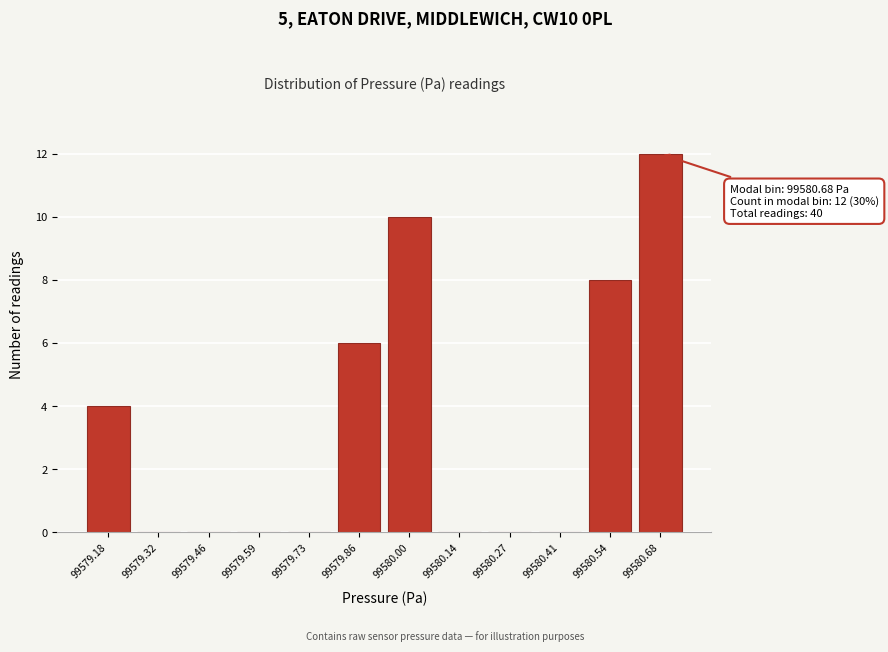

Over which range of the x-axis is the bar tallest?

99580.62 to 99580.74